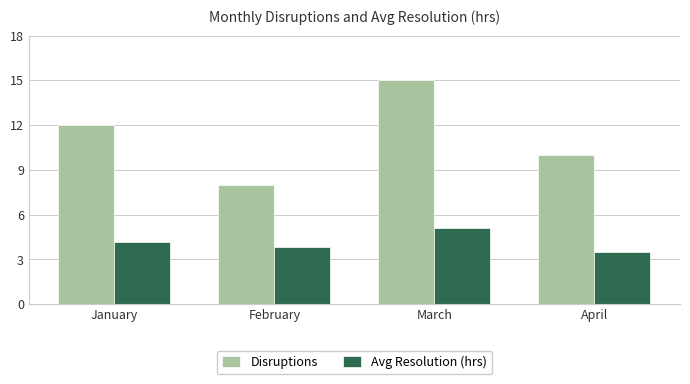

Is it true that Avg Resolution (hrs) equals 4.2 at January?

True